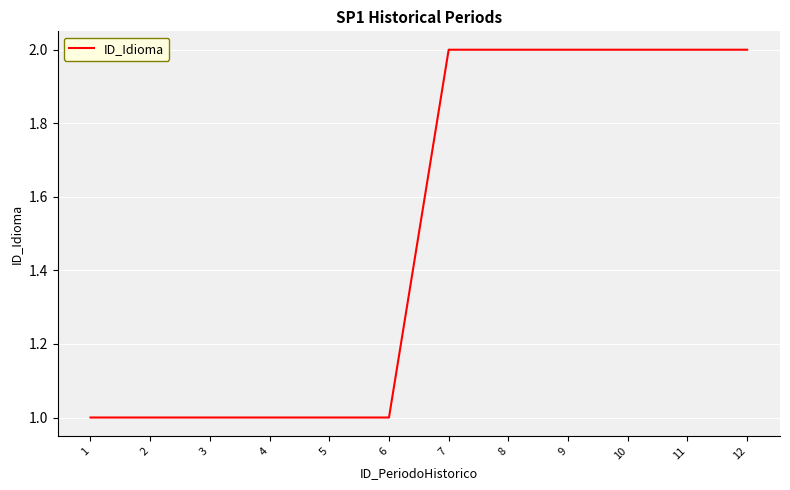

Between 9 and 6, which is larger?

9